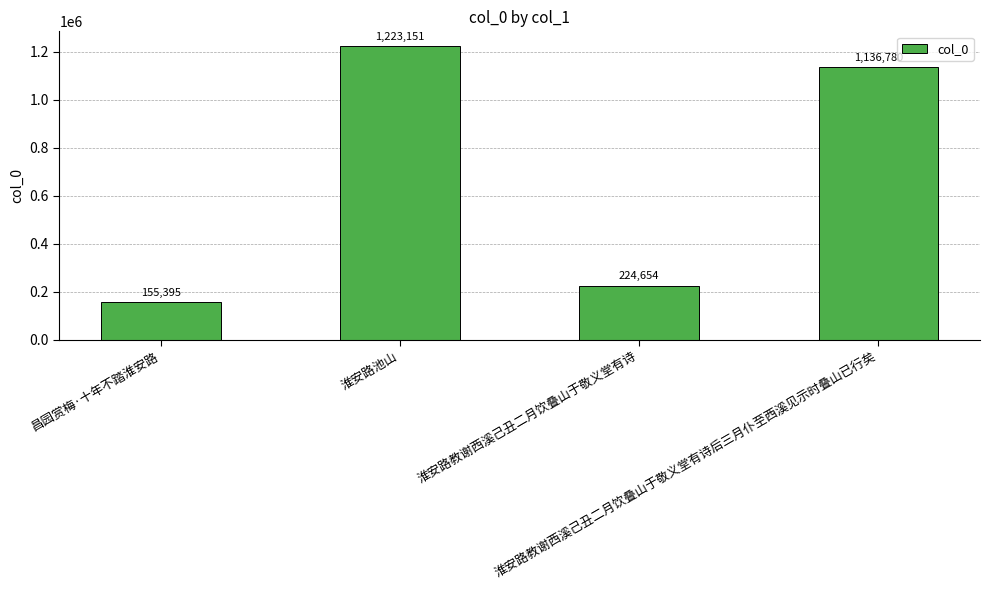

The chart shows a value of 49276 at 昌园赏梅·十年不踏淮安路. True or false?

False